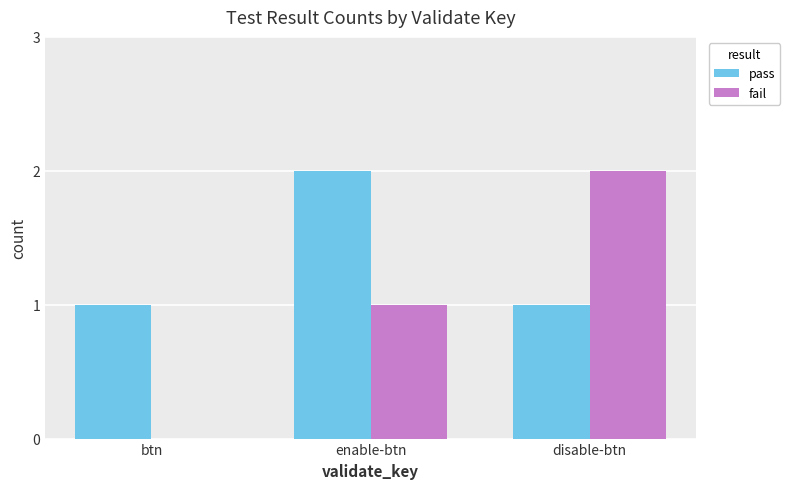

Which series has the largest range (max minus min)?

fail